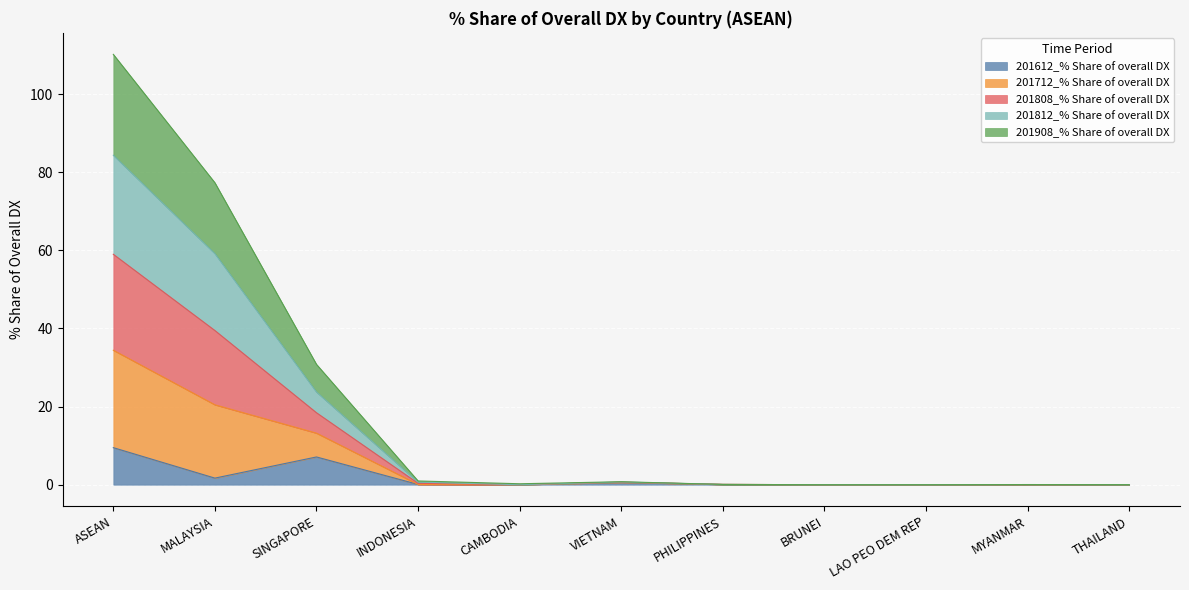

Which series has the largest total across all categories?

201712_% Share of overall DX